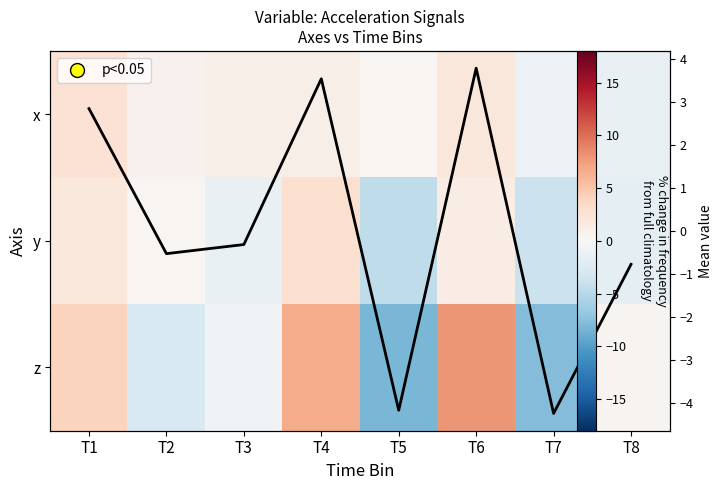

Which series has the largest range (max minus min)?

z